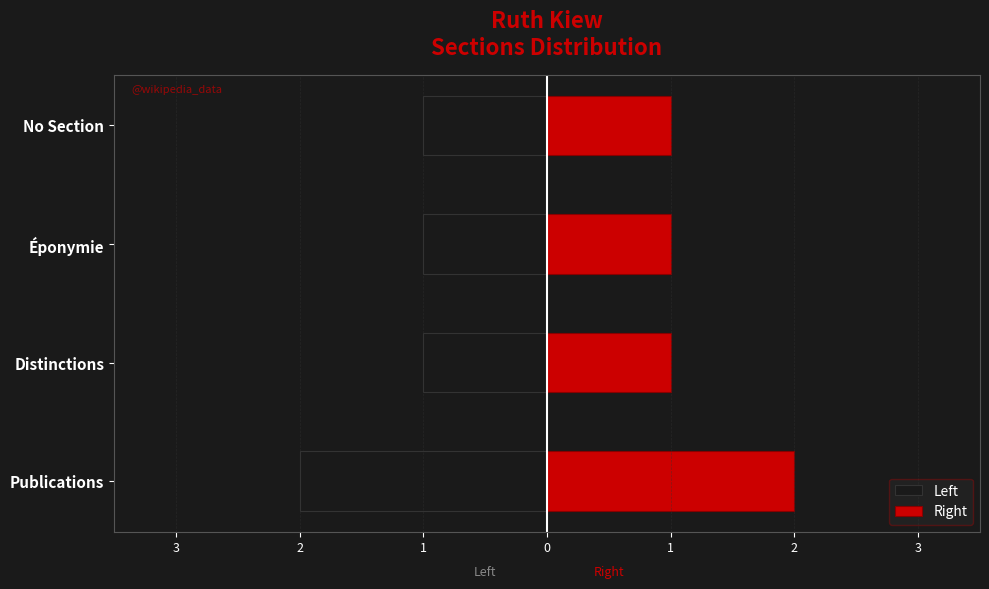

What is the difference between the maximum and minimum values in the Right series?

1